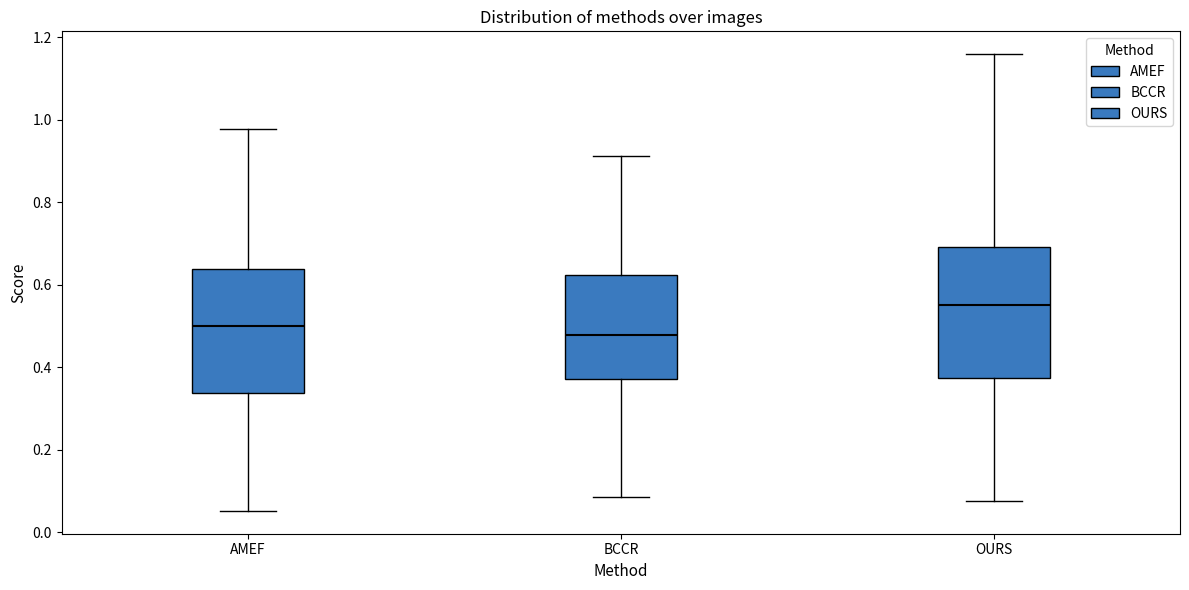

Reading left to right, transcribe this box plot: for each box, give where its median line is, the range the box spans, and where its two whiskers end, as read against the y-axis. The values are not printed on the chart, so give them approximately, as read against the axis.

AMEF: median 0.50, box 0.34 to 0.64, whiskers 0.06 to 0.98
BCCR: median 0.48, box 0.38 to 0.62, whiskers 0.08 to 0.92
OURS: median 0.54, box 0.38 to 0.70, whiskers 0.08 to 1.16